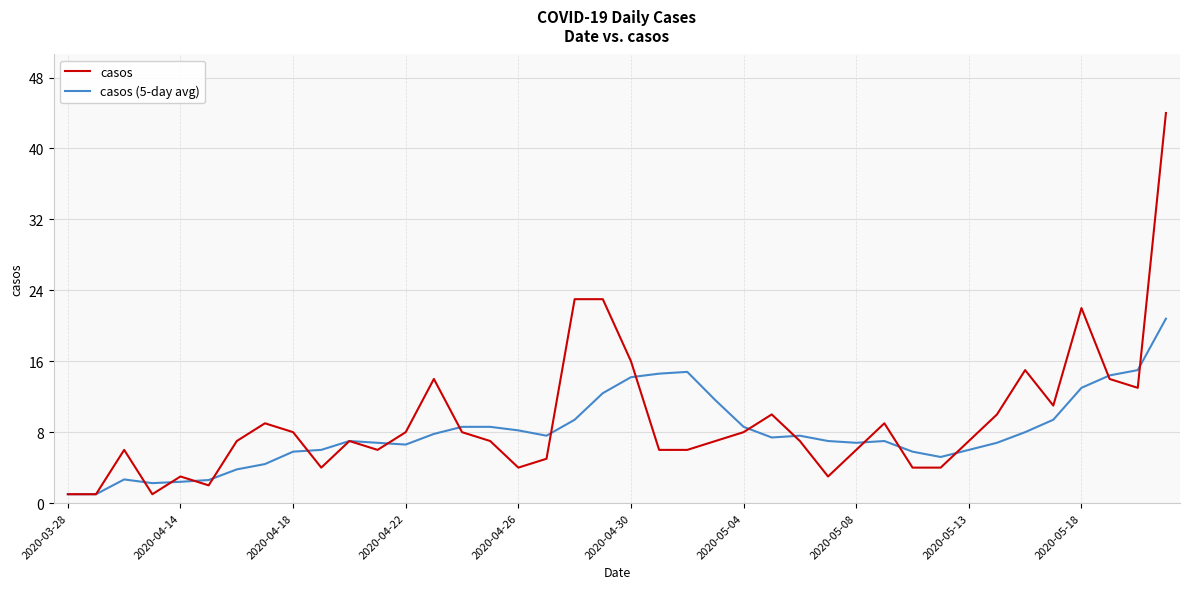

Which series has the largest range (max minus min)?

casos